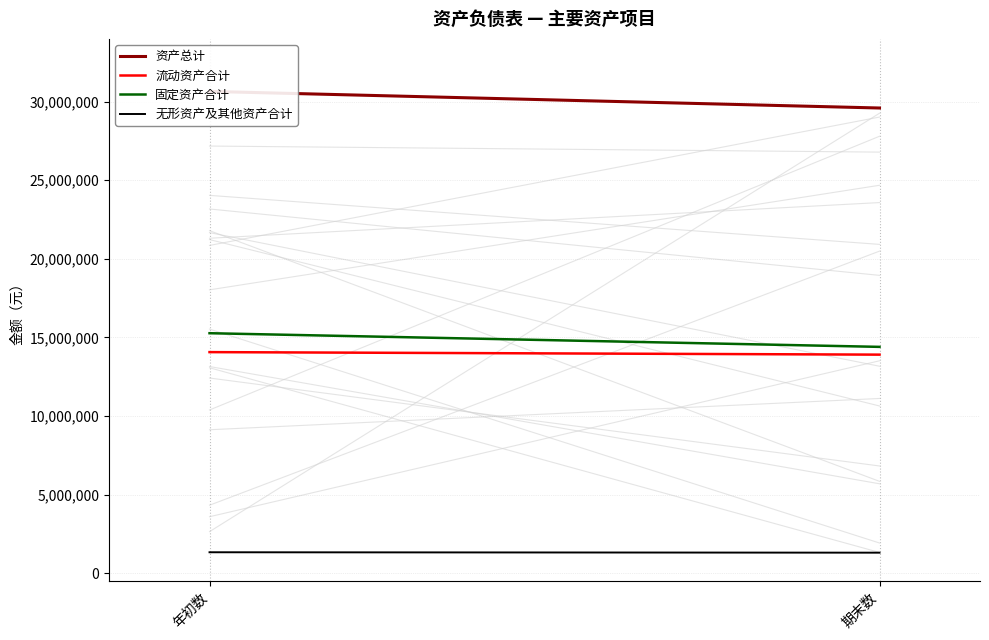

Is this an area chart (filled region under the line)?

No